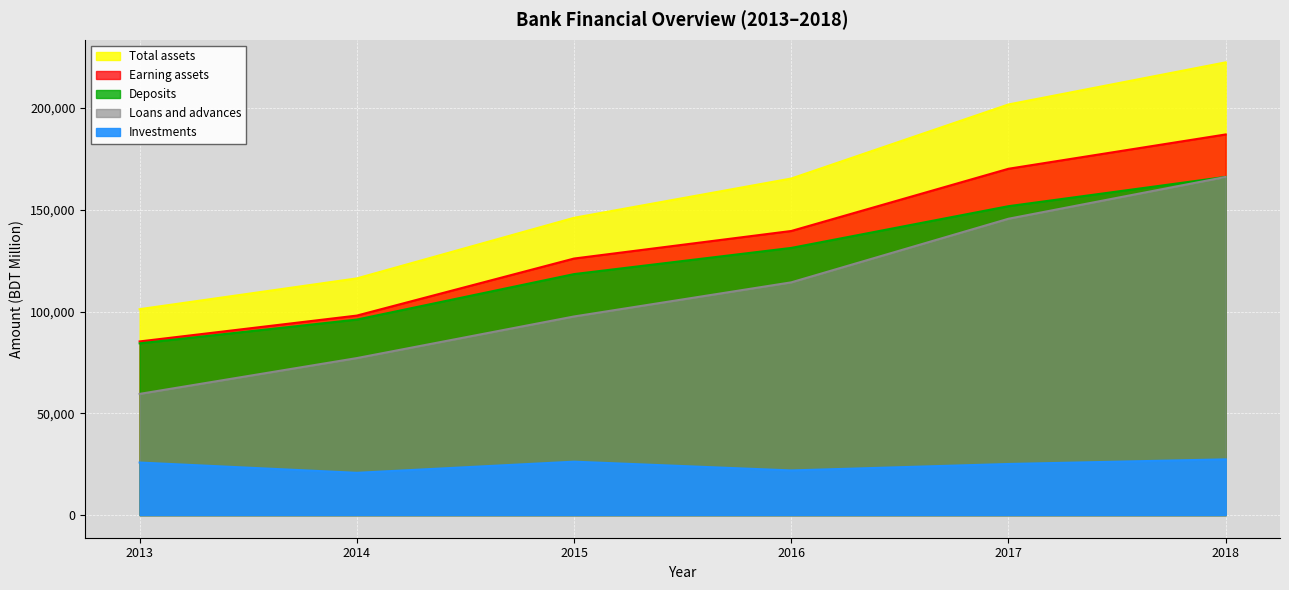

At which label is Total assets closest to 161809?

2016